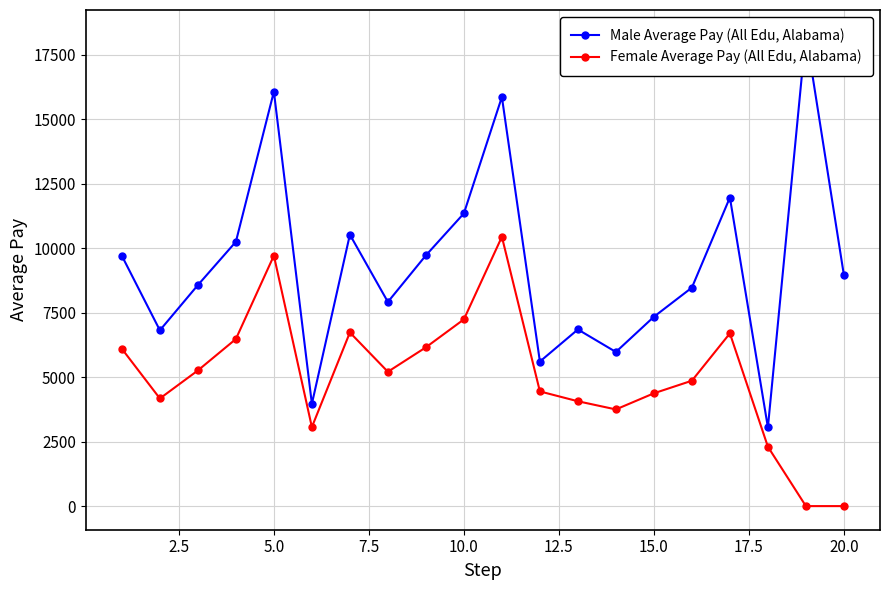

True or false: Female Average Pay (All Edu, Alabama) has more than 0 points higher than both neighbors.

True